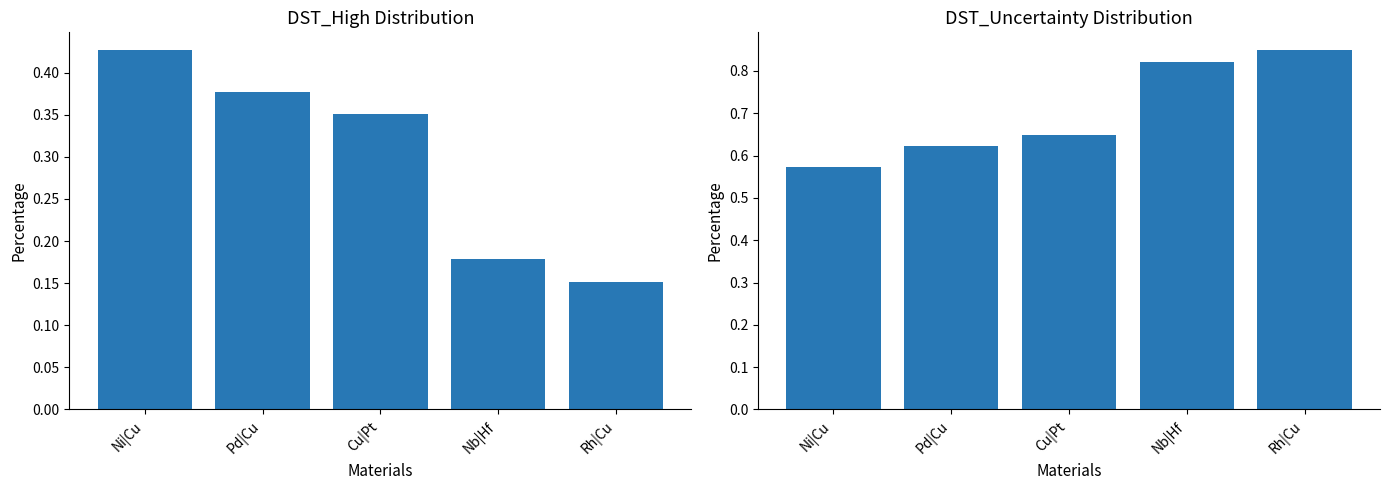

Reading left to right, transcribe all the data shown in this chart.

DST_High: 0.4	0.4	0.4	0.2	0.2
DST_Uncertainty: 0.6	0.6	0.6	0.8	0.8